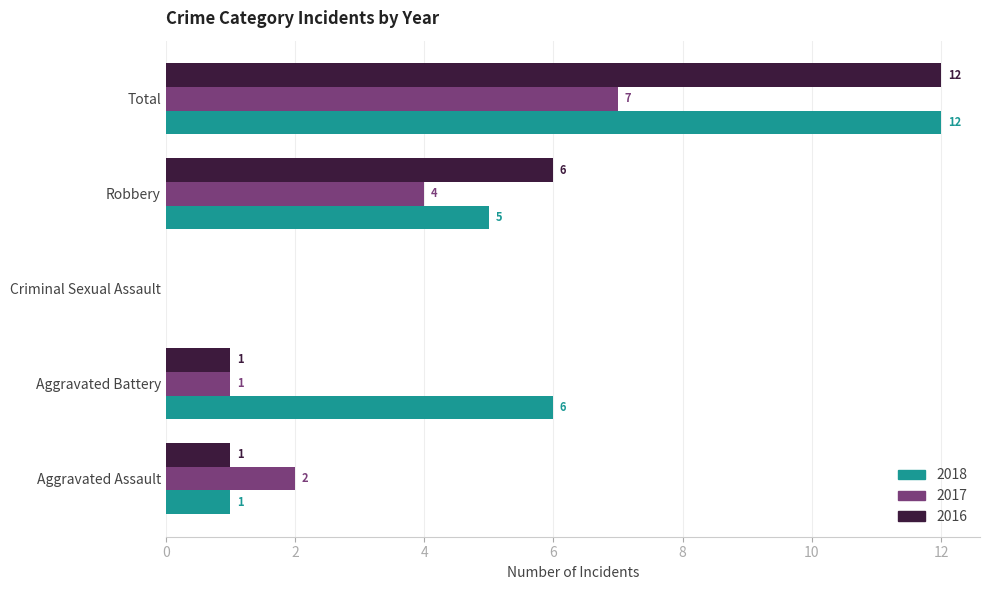

What is the sum of all 2017 values?

14